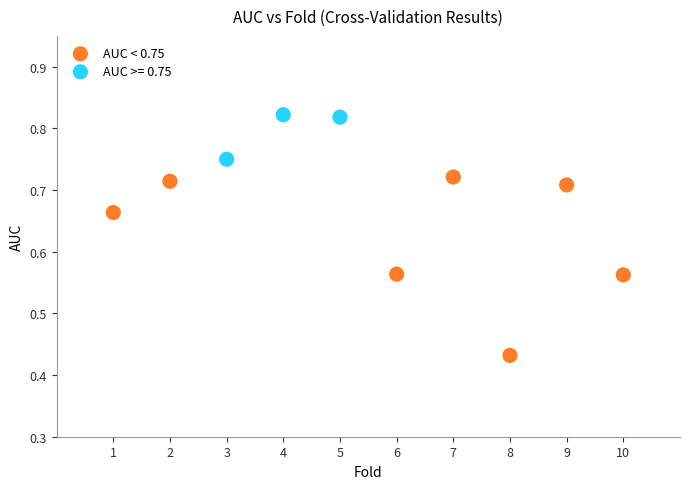

Which series contains the highest Y value?

AUC >= 0.75